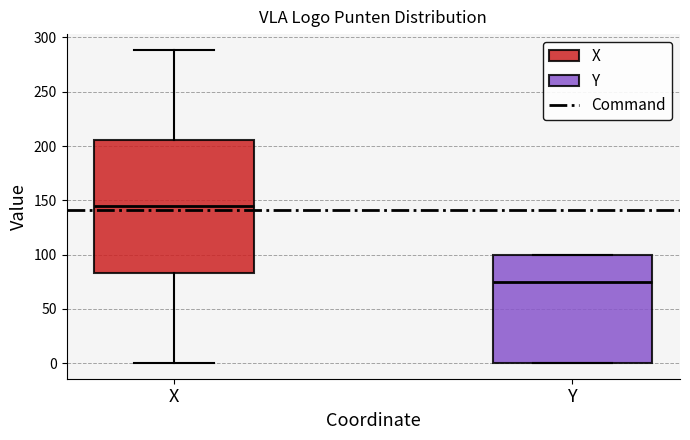

Which box has the lowest median line?

Y